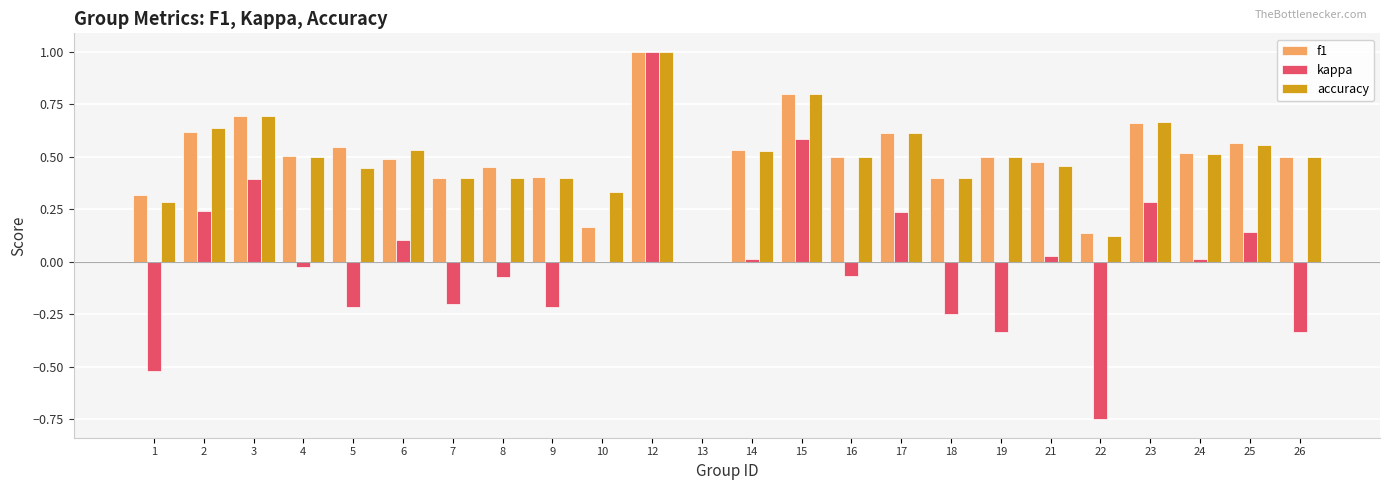

True or false: kappa has a value of -0.0 at 4.

True